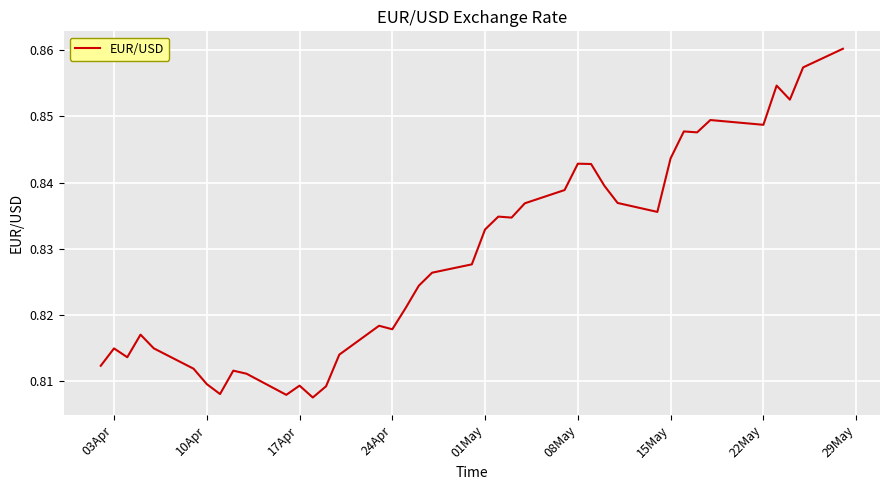

Is this an area chart (filled region under the line)?

No